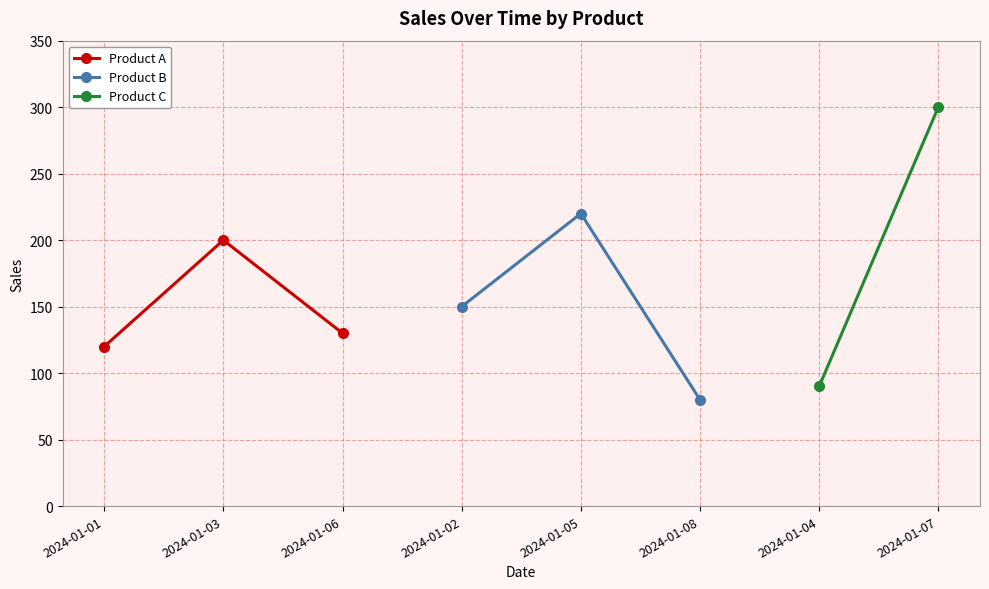

List the labels in order of Product A value, largest first.

2024-01-03, 2024-01-06, 2024-01-01